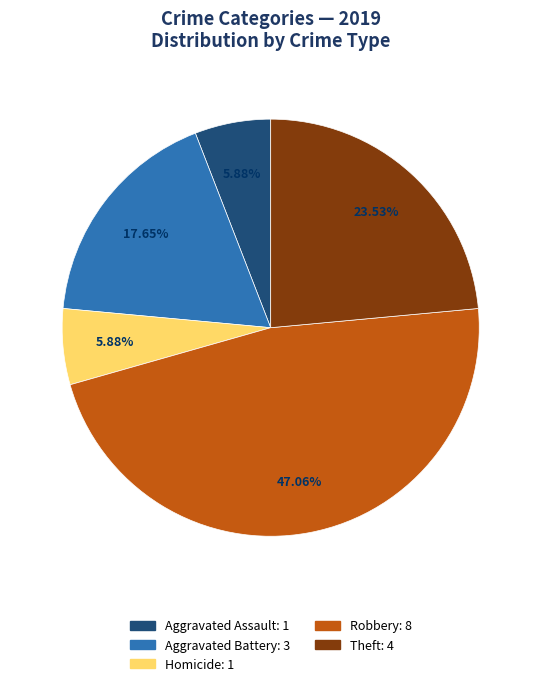

Does any single category account for the majority?

No